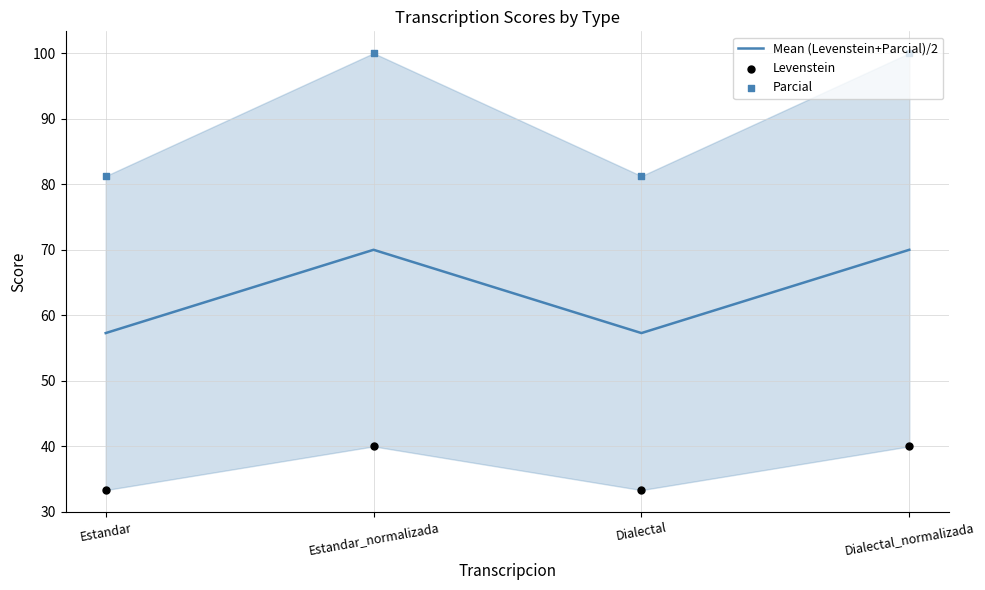

Which series has the widest spread of Y values?

Parcial